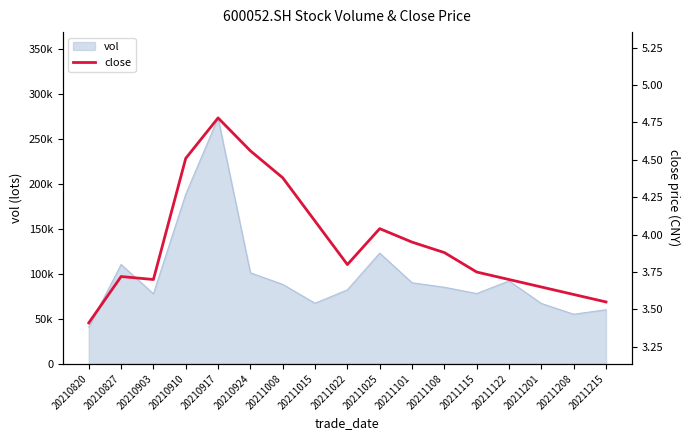

How many interior local peaks (higher than both neighbors) does the data have?

3